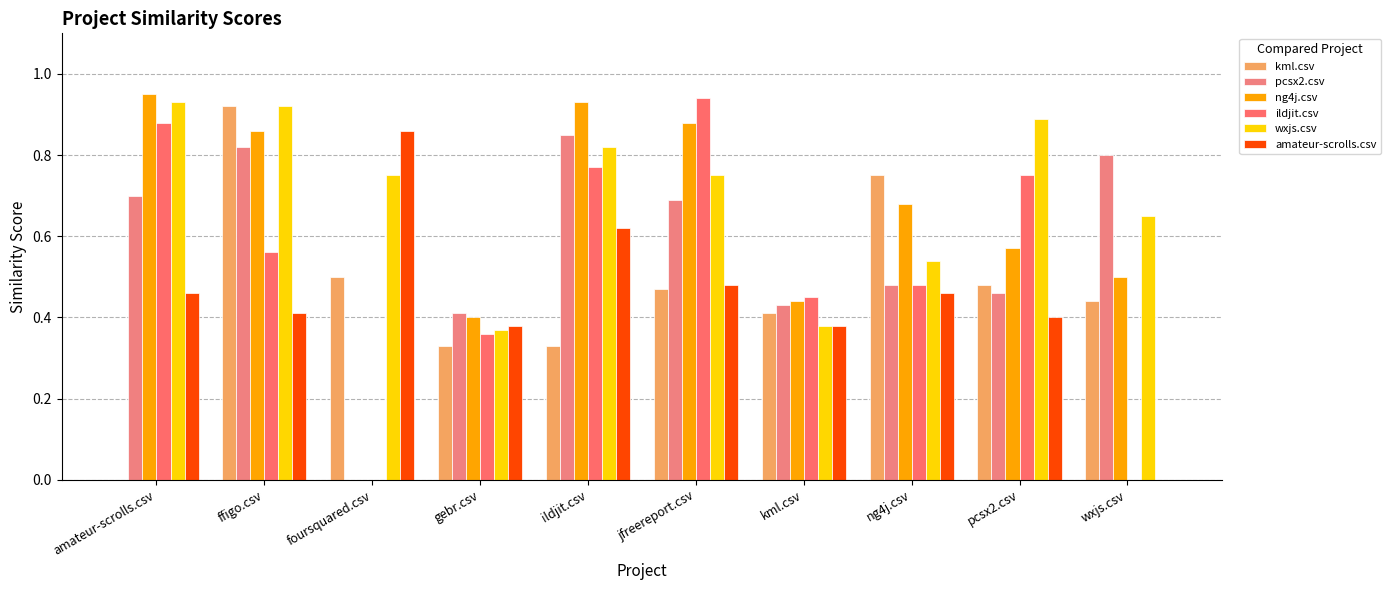

Reading left to right, list all the values displayed in this chart.

kml.csv: 0.0	0.9	0.5	0.3	0.3	0.5	0.4	0.8	0.5	0.4
pcsx2.csv: 0.7	0.8	0.0	0.4	0.8	0.7	0.4	0.5	0.5	0.8
ng4j.csv: 0.9	0.9	0.0	0.4	0.9	0.9	0.4	0.7	0.6	0.5
ildjit.csv: 0.9	0.6	0.0	0.4	0.8	0.9	0.5	0.5	0.8	0.0
wxjs.csv: 0.9	0.9	0.8	0.4	0.8	0.8	0.4	0.5	0.9	0.7
amateur-scrolls.csv: 0.5	0.4	0.9	0.4	0.6	0.5	0.4	0.5	0.4	0.0